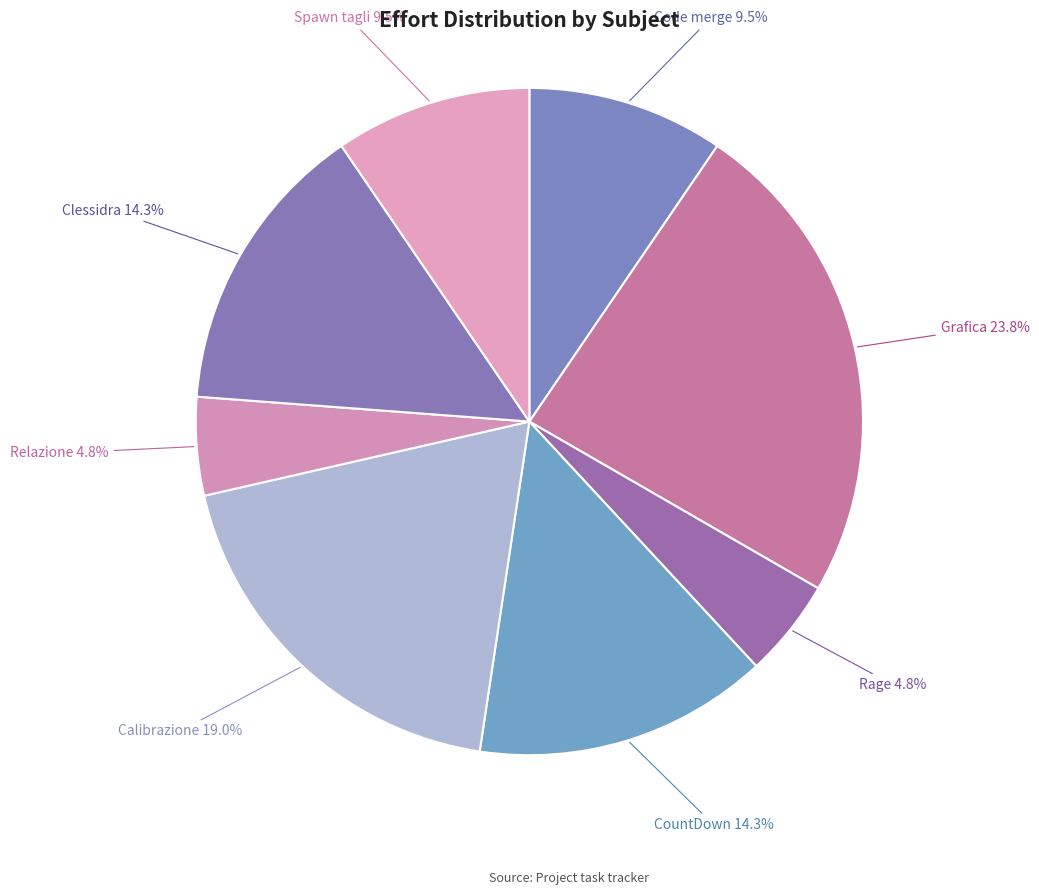

What percentage is the Calibrazione slice, to the nearest percent?

19%